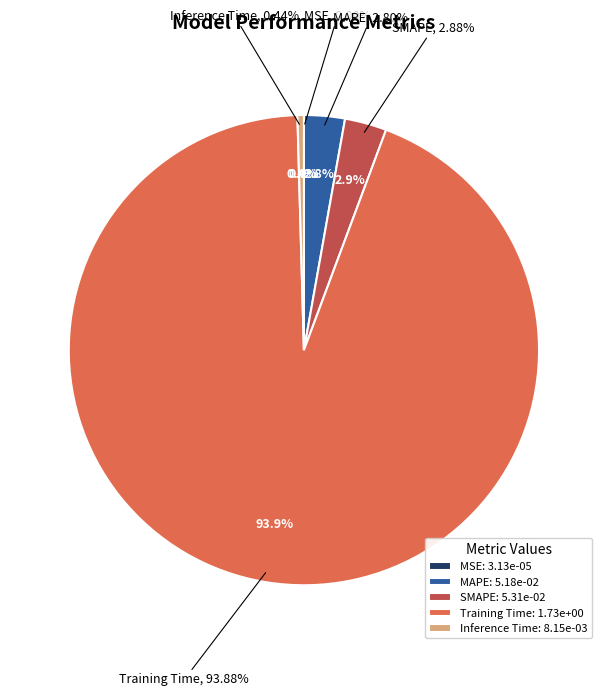

How many segments does this pie chart have?

5